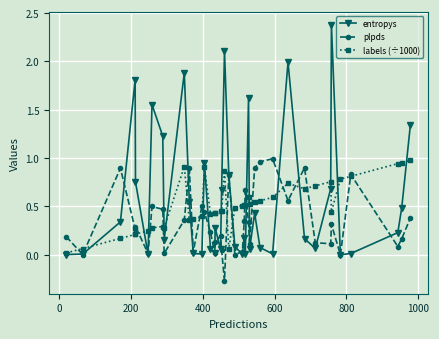

Which series has the largest range (max minus min)?

entropys